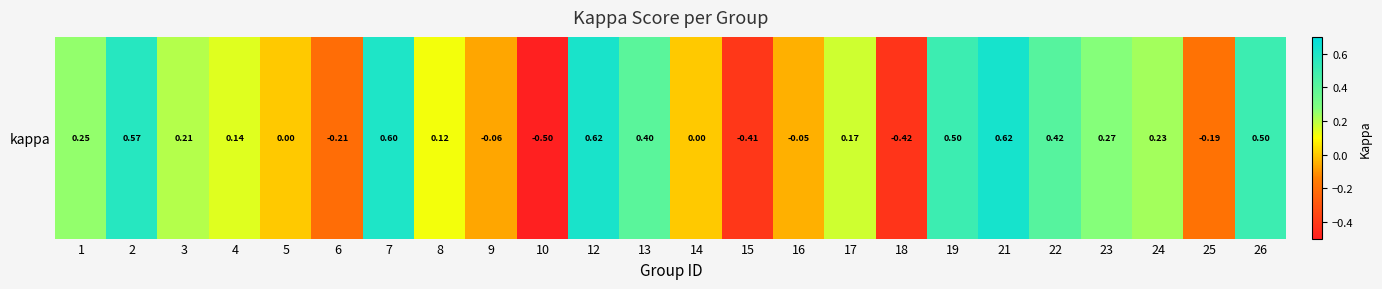

List the labels in order of value, largest first.

21, 12, 7, 2, 19, 26, 22, 13, 23, 1, 24, 3, 17, 4, 8, 5, 14, 16, 9, 25, 6, 15, 18, 10